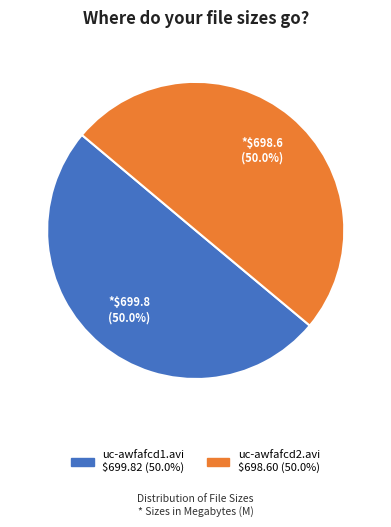

Do uc-awfafcd2.avi and uc-awfafcd1.avi together represent more than half of the pie?

Yes